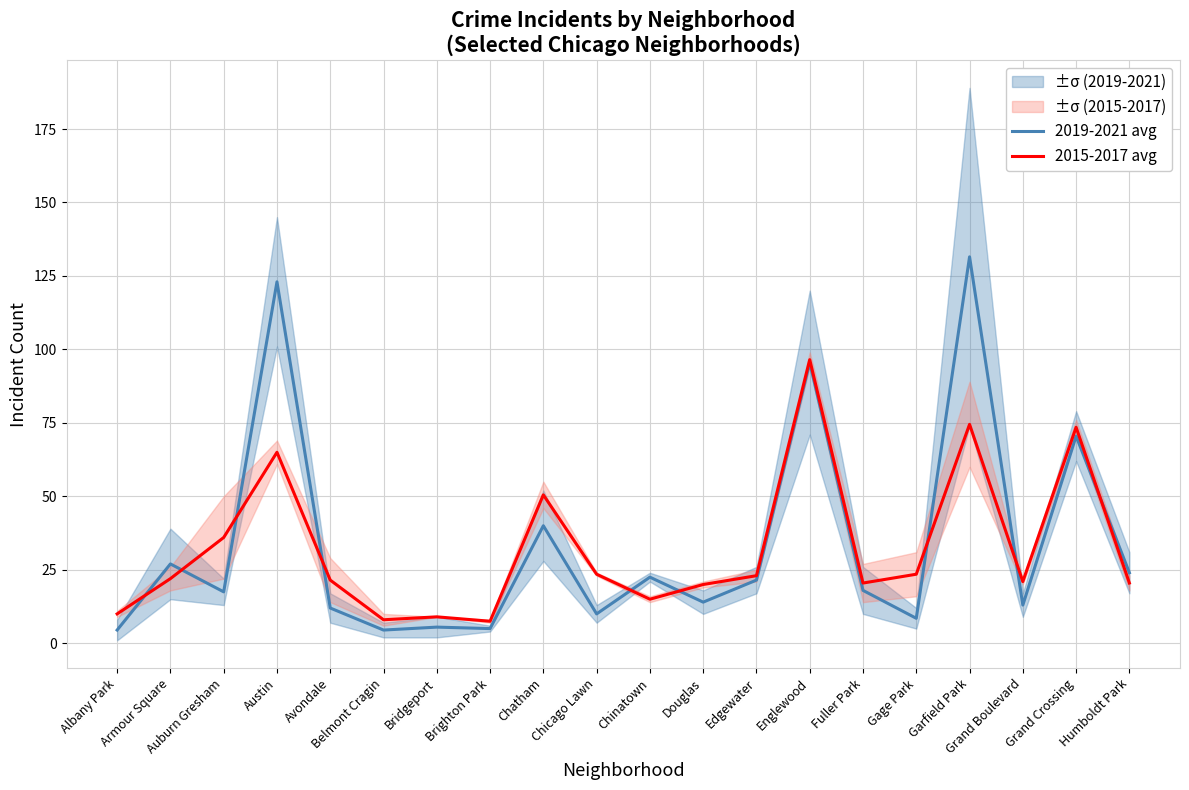

The value of 2015-2017 avg at Belmont Cragin is 8.0. True or false?

True